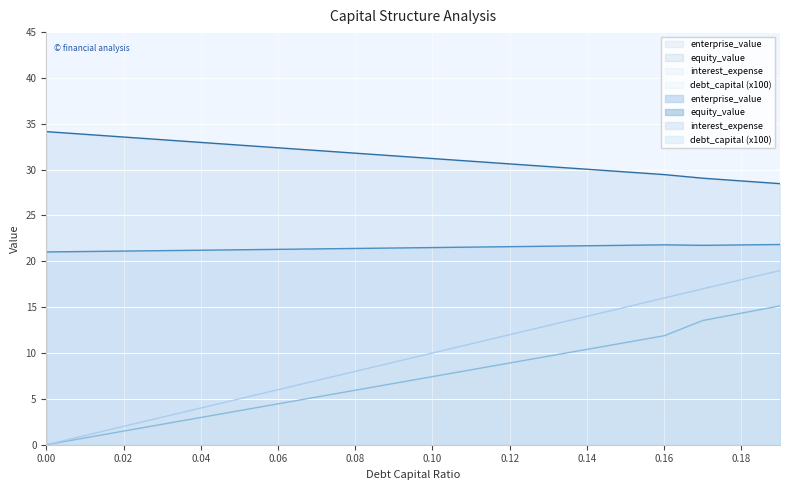

Is the value of debt_capital at 0.18 greater than the value of enterprise_value at 0.1?

No